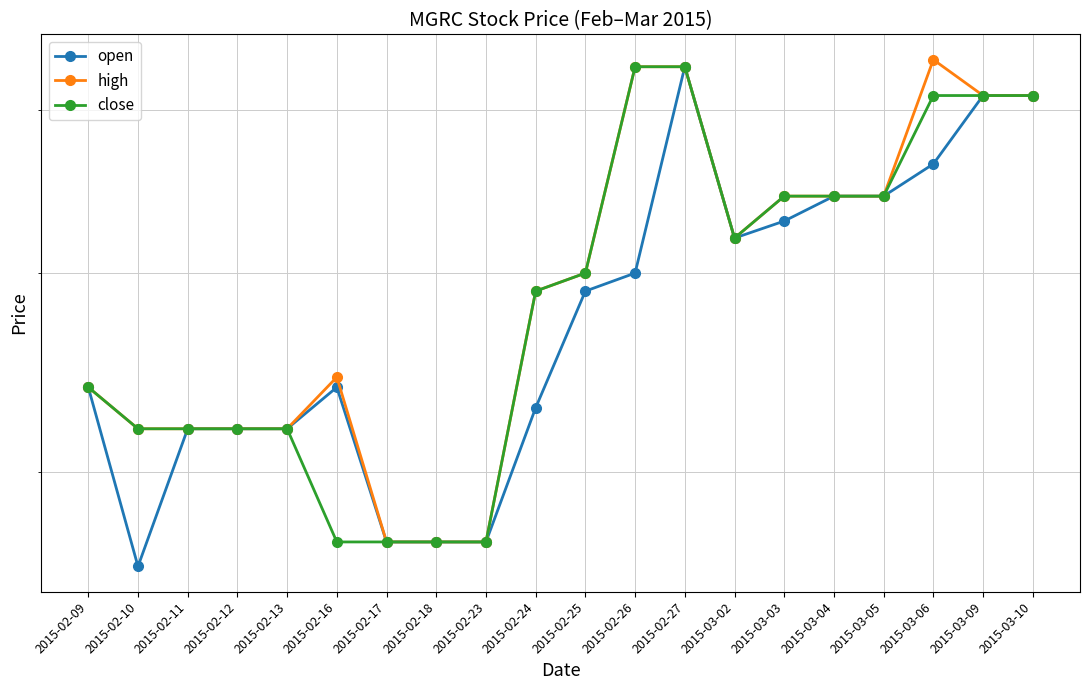

What is the minimum value for open?

0.4